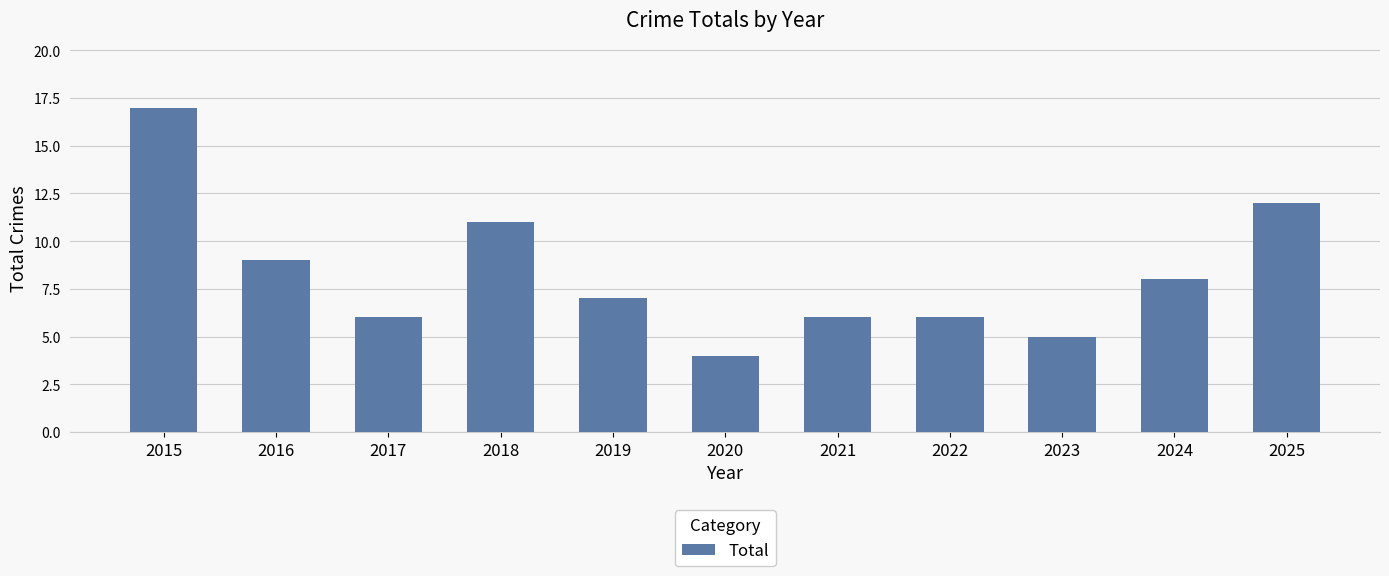

Reading left to right, transcribe all the data shown in this chart.

17	9	6	11	7	4	6	6	5	8	12